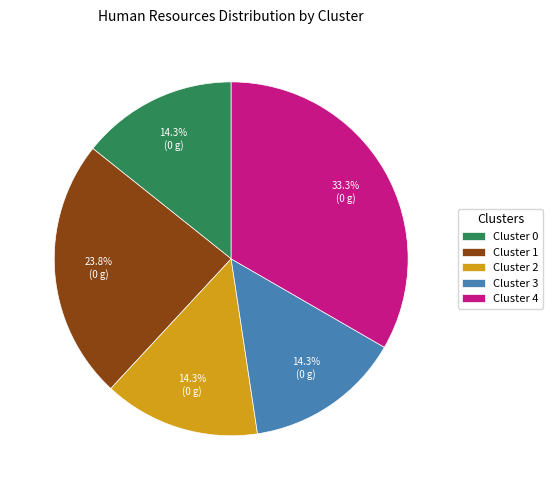

Which category has the biggest portion of the pie?

Cluster 4